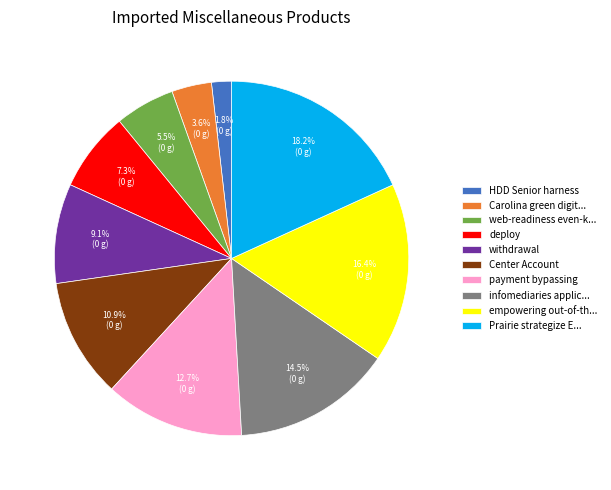

How much of the chart is everything except HDD Senior harness?

98.2%